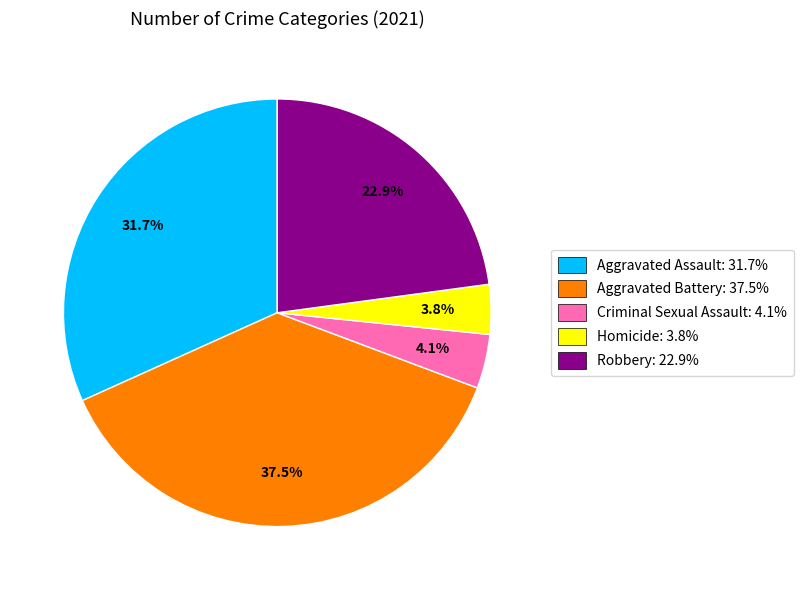

To the nearest percent, what is the difference between the largest and smallest slice percentages?

34%